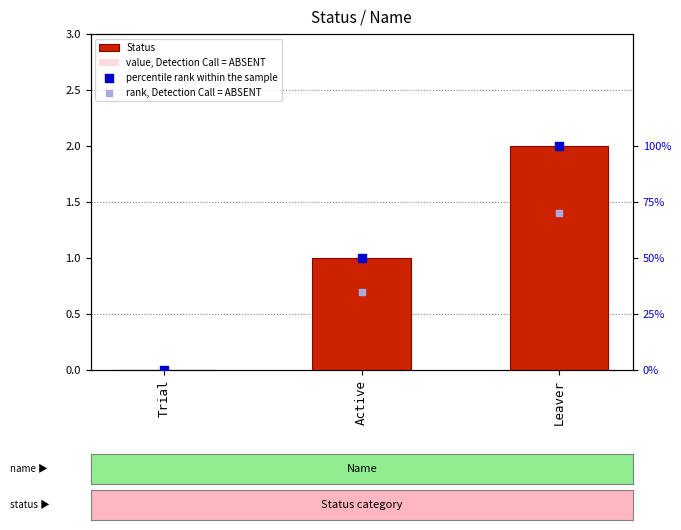

Which series contains the highest Y value?

percentile rank within the sample